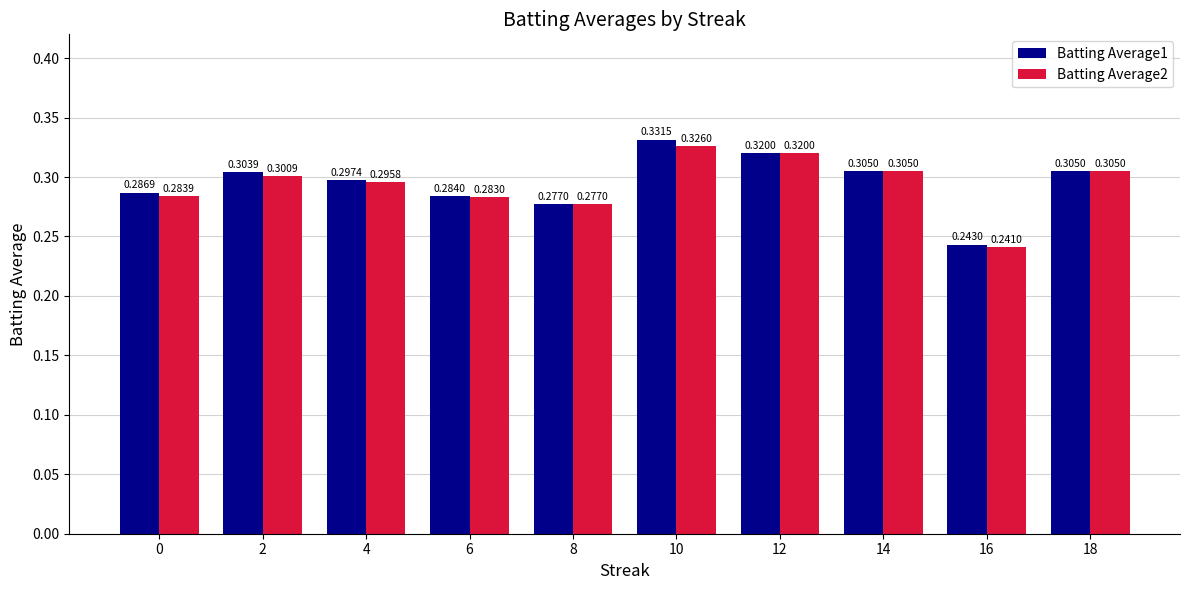

At which label does Batting Average1 reach its peak?

10